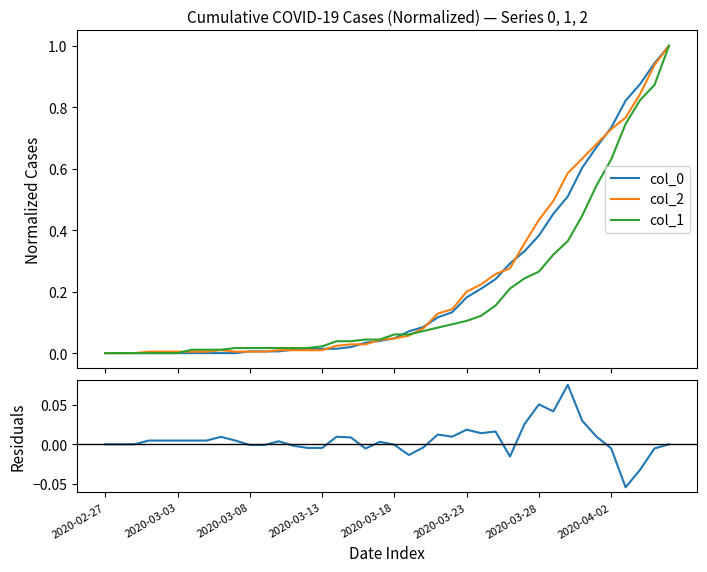

Is it true that col_2 equals 0.0 at 13?

True